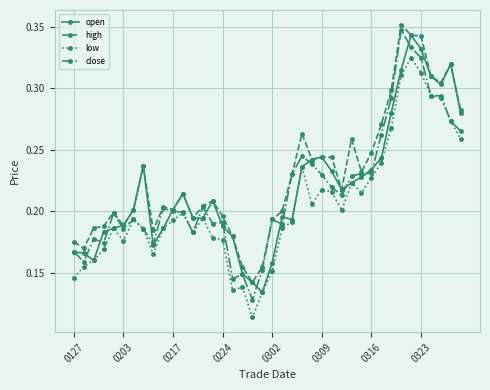

What are all the series names shown in the legend?

open, high, low, close